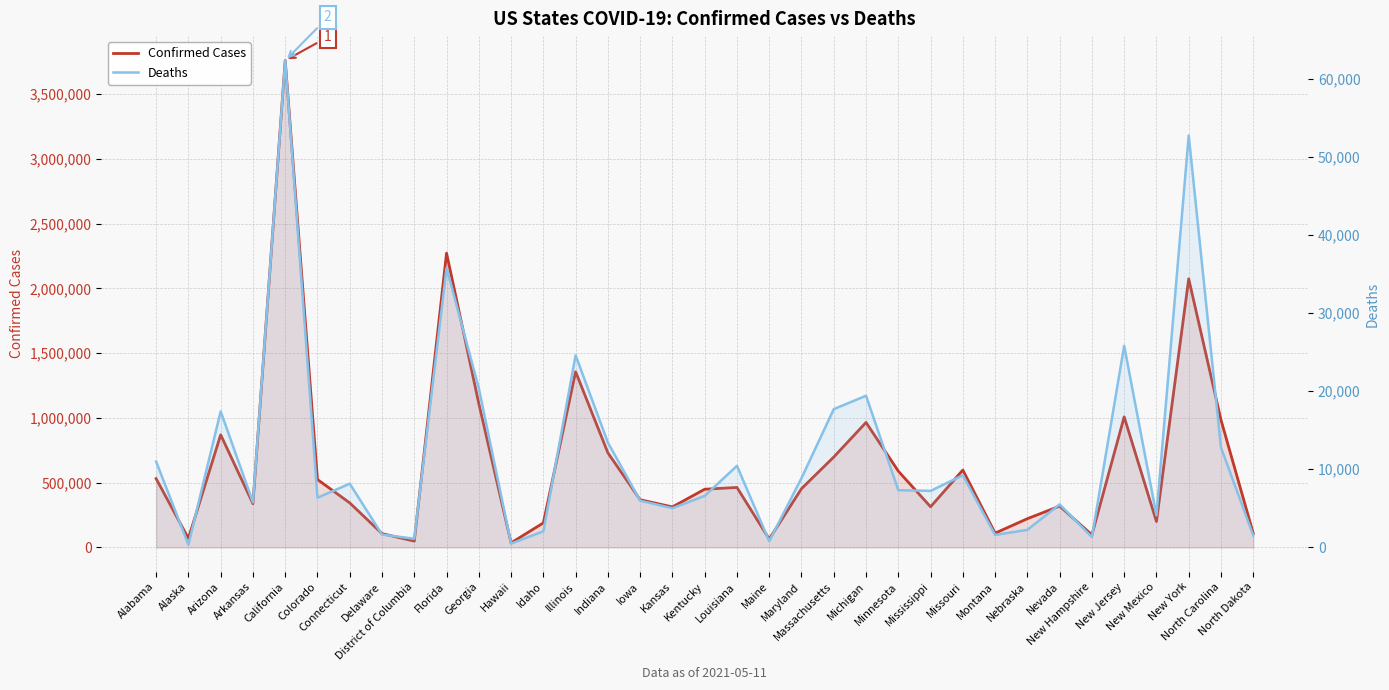

True or false: Deaths and Confirmed Cases cross at least once.

False